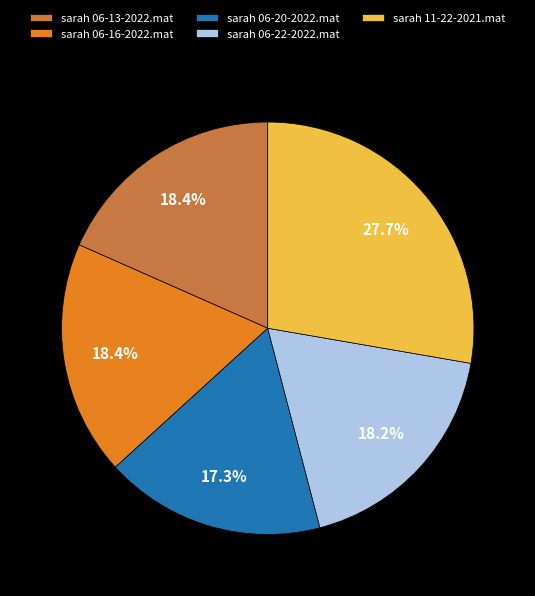

Which slice is the largest?

sarah 11-22-2021.mat